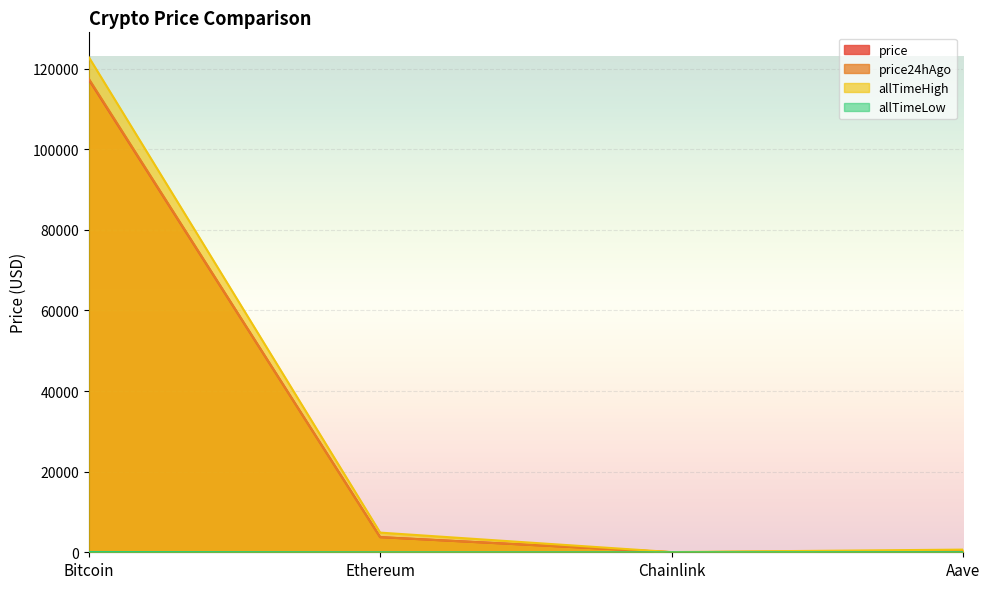

True or false: allTimeLow has a value of 67.8 at Bitcoin.

True